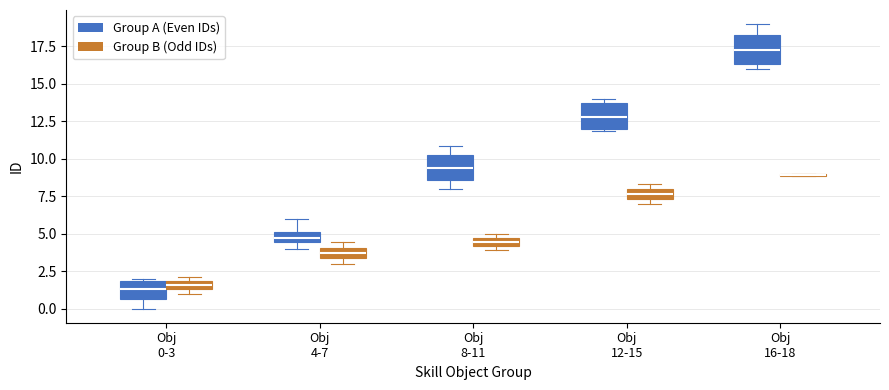

Where does the upper whisker of the box for Obj 16-18 (Group A (Even IDs)) end on the y-axis? The values are not printed on the chart, so give them approximately, as read against the axis.

19.0